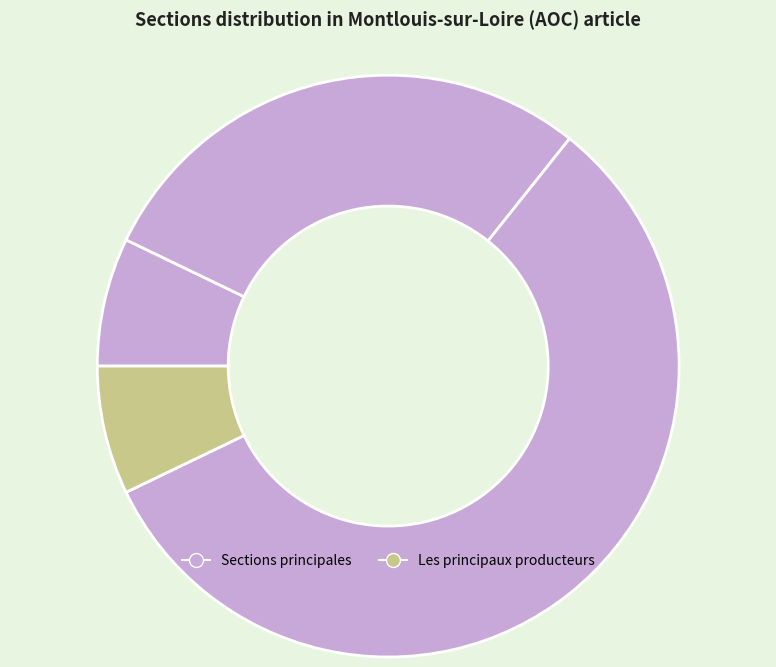

Count the number of slices in the pie.

4